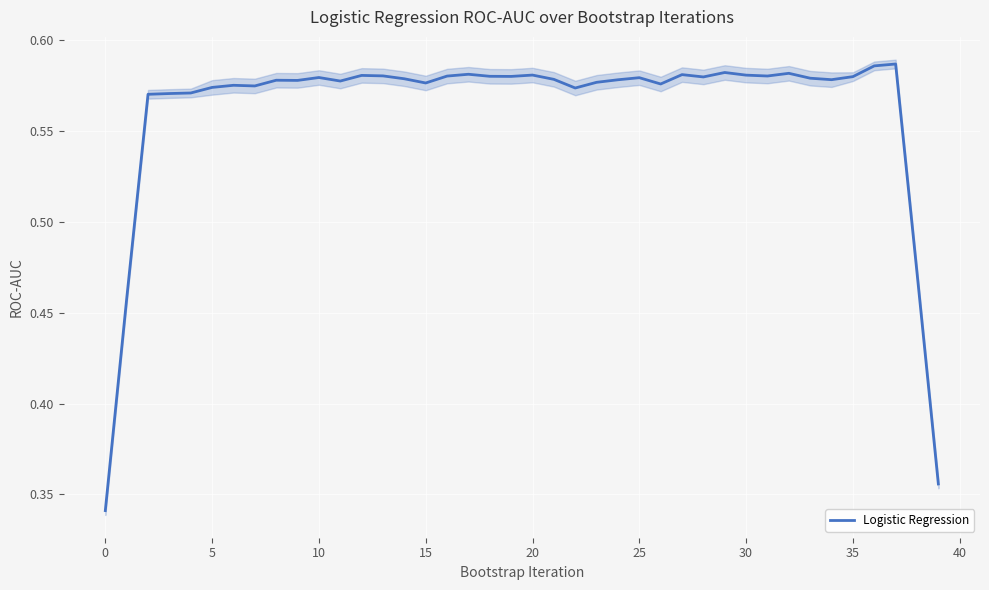

What is the average value?

0.6